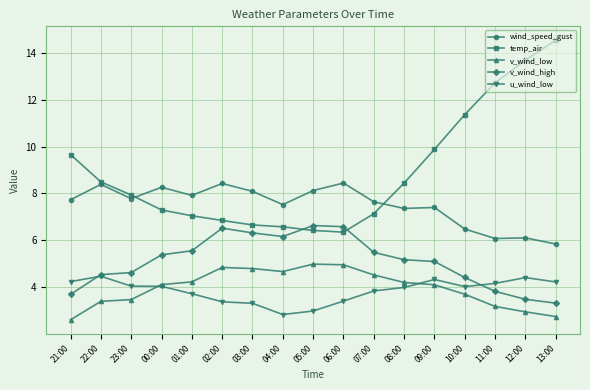

At 04:00, list the series in order from smallest to largest.

u_wind_low, v_wind_low, v_wind_high, temp_air, wind_speed_gust